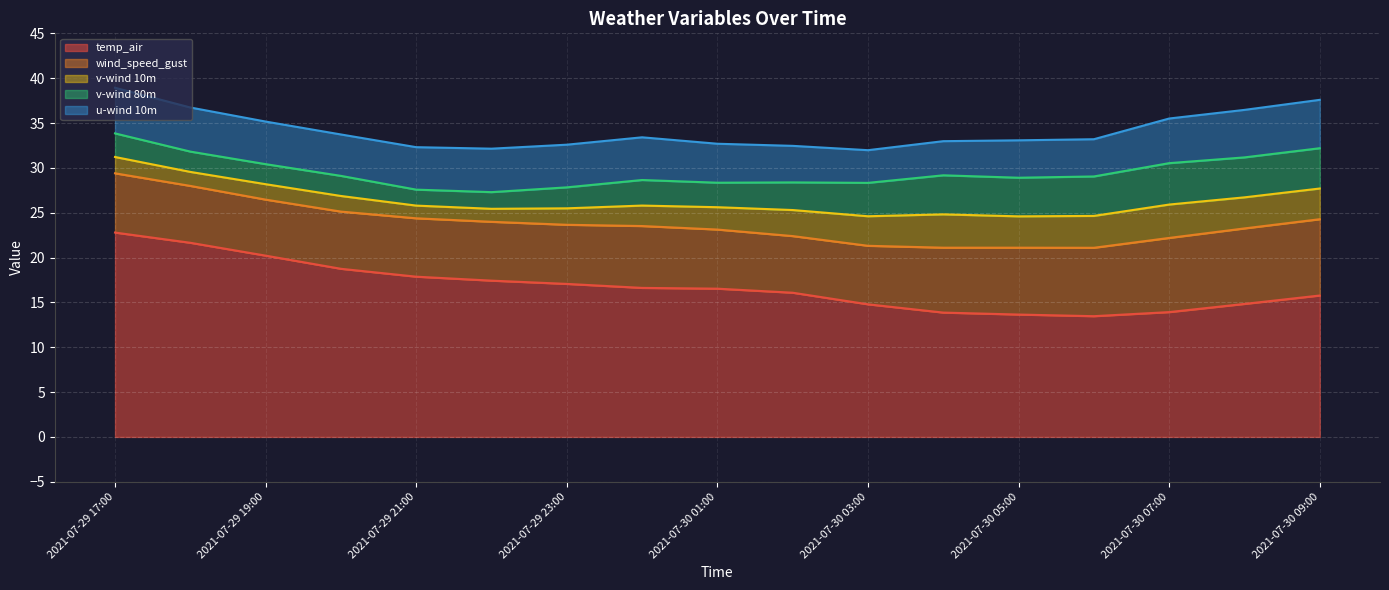

How many values in the v-wind 80m series exceed 2?

15